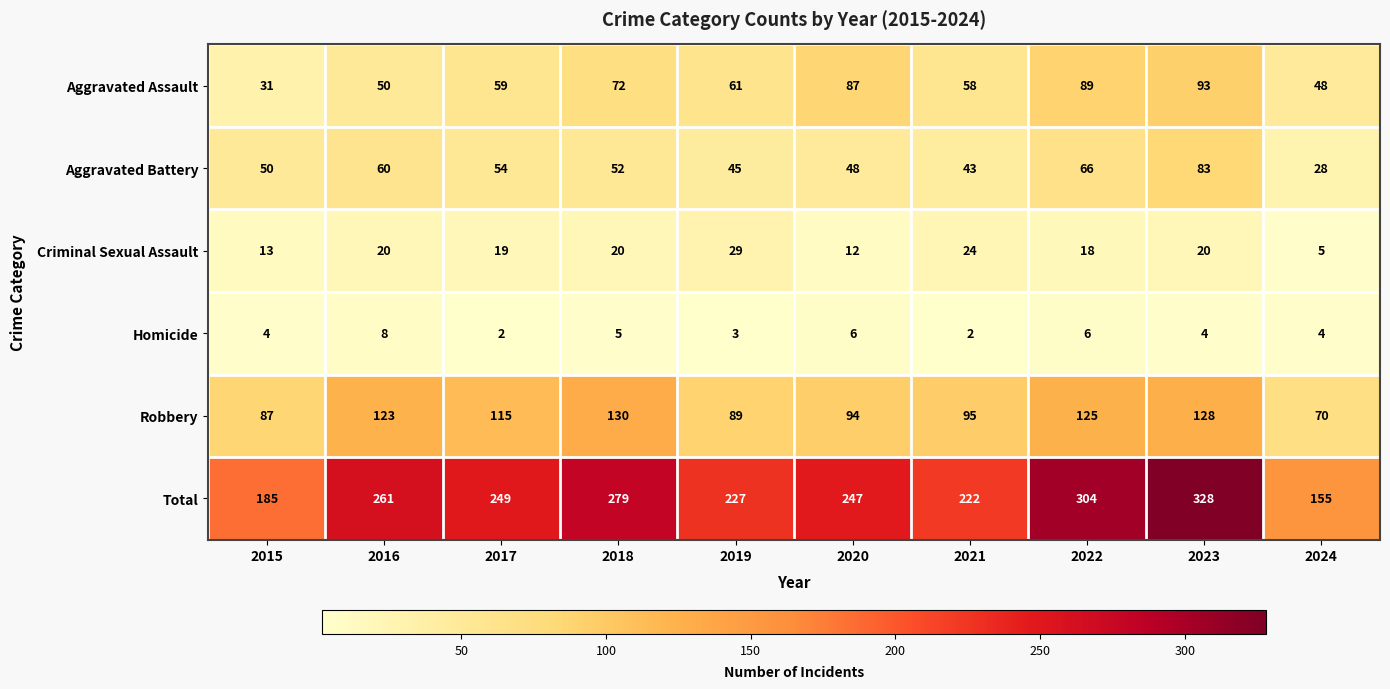

Is it true that Aggravated Battery equals 50 at 2015?

True